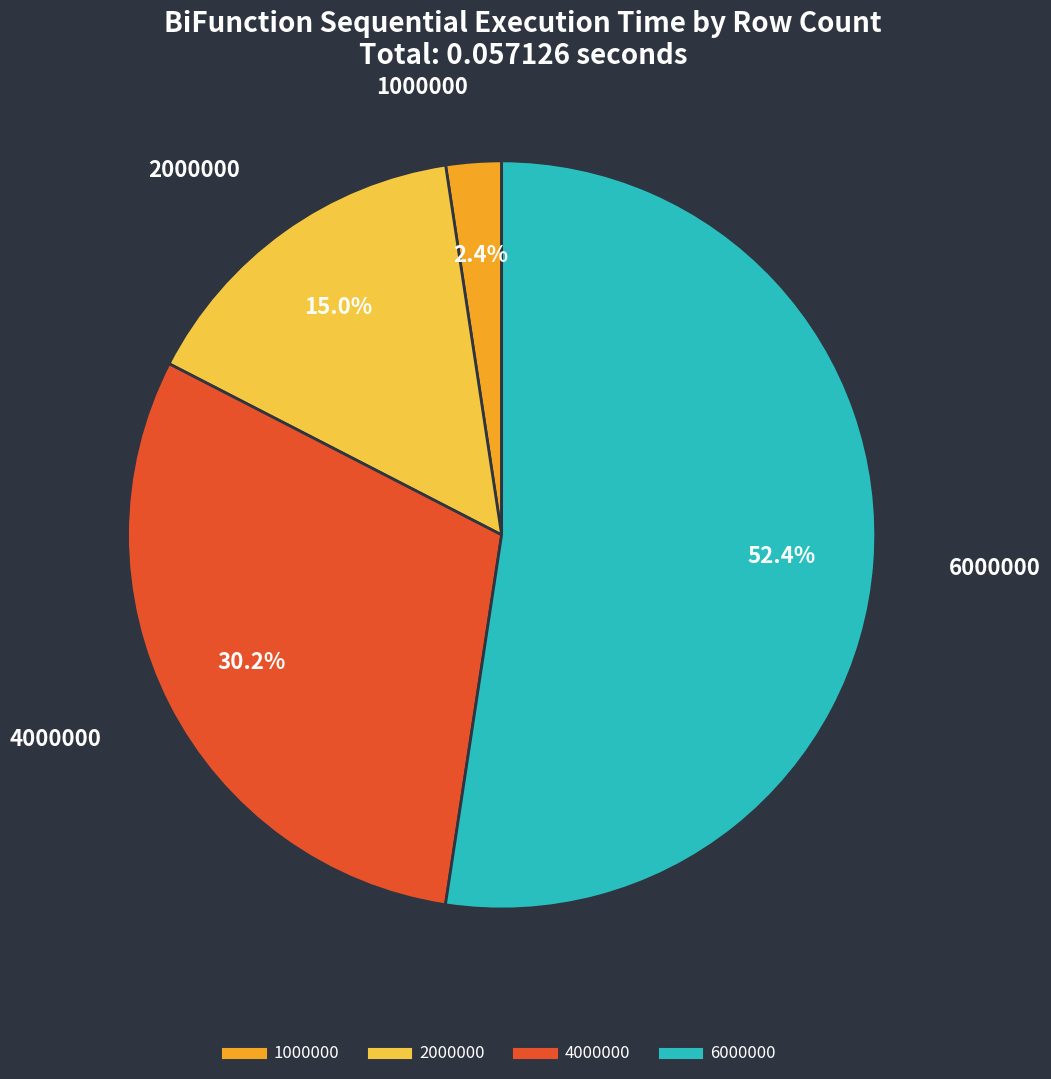

To the nearest percent, what percentage of the pie is 1000000?

2%